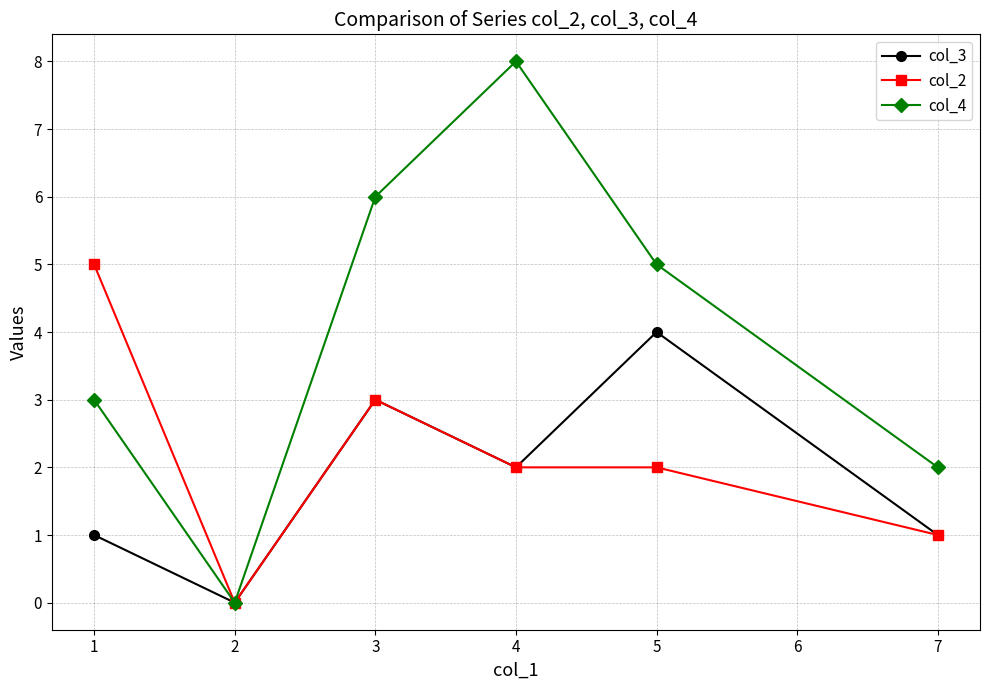

What is the value of the col_3 point at the 6th from the left?

1